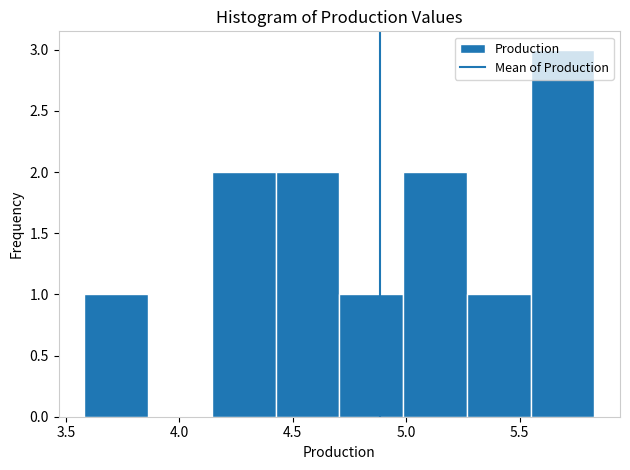

Reading left to right, list every bar in this chart as the range it spans on the x-axis followed by its height. Neither the bar edges nor the heights are printed on the chart, so give them approximately, as read against the axes.

3.60 to 3.85: 1
3.85 to 4.15: 0
4.15 to 4.40: 2
4.40 to 4.70: 2
4.70 to 5.00: 1
5.00 to 5.25: 2
5.25 to 5.55: 1
5.55 to 5.85: 3